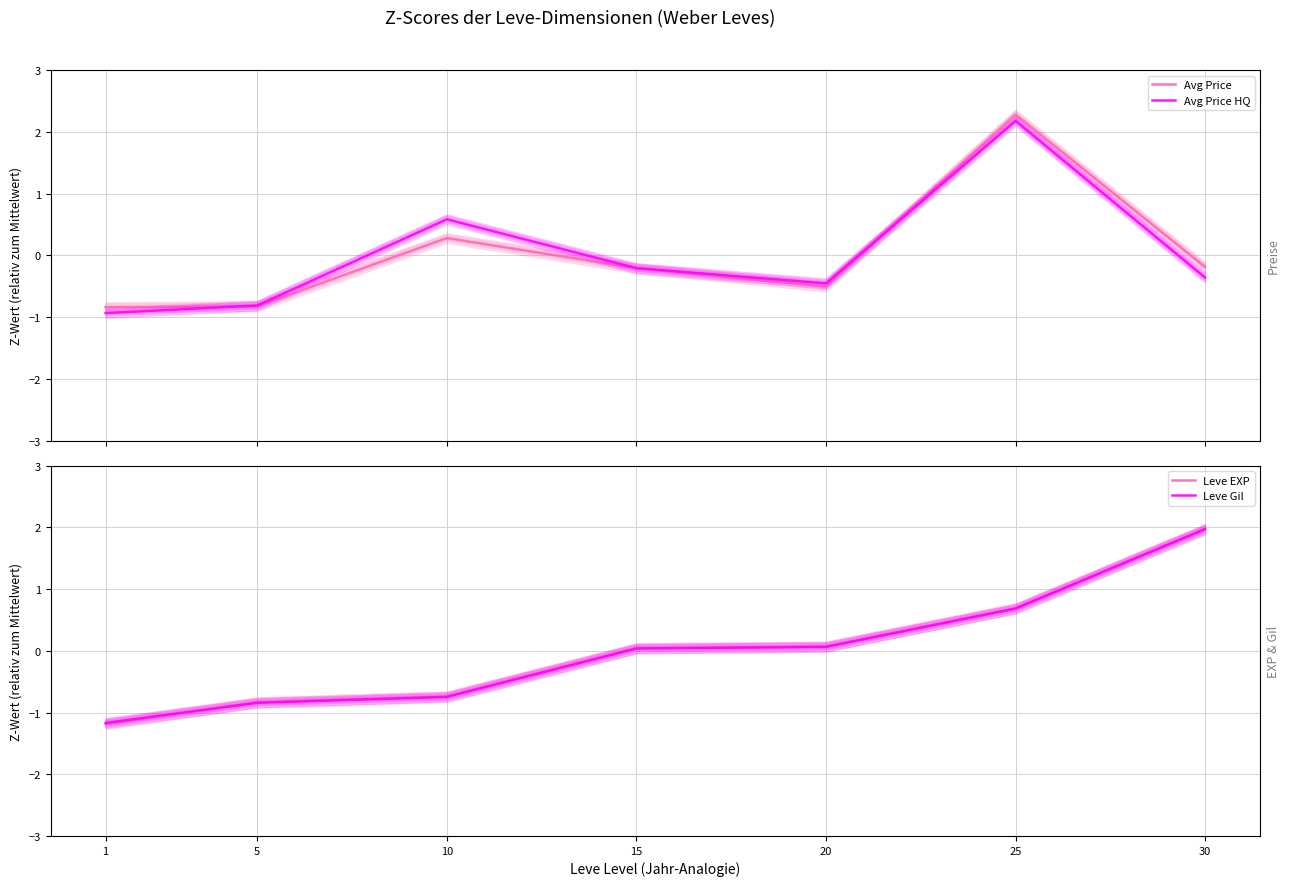

At which category is the sum across all series the highest?

25